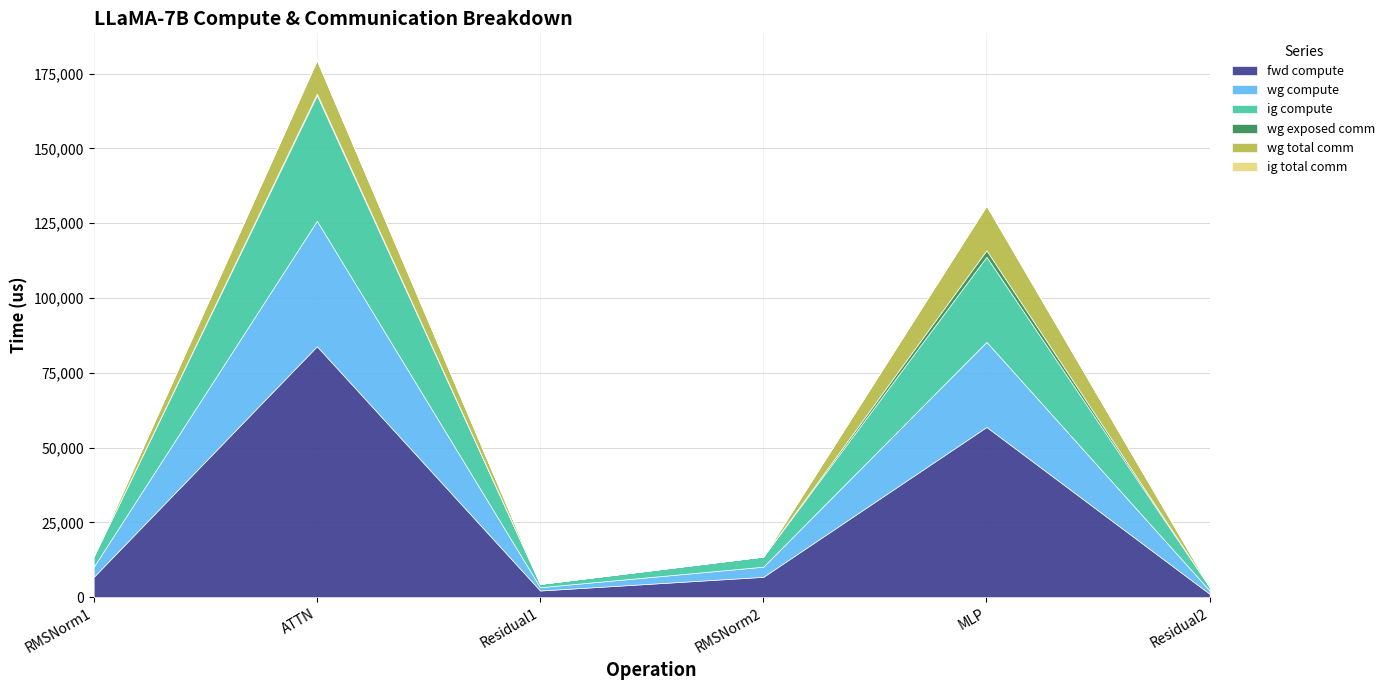

Which category has the lowest value across all series?

RMSNorm1